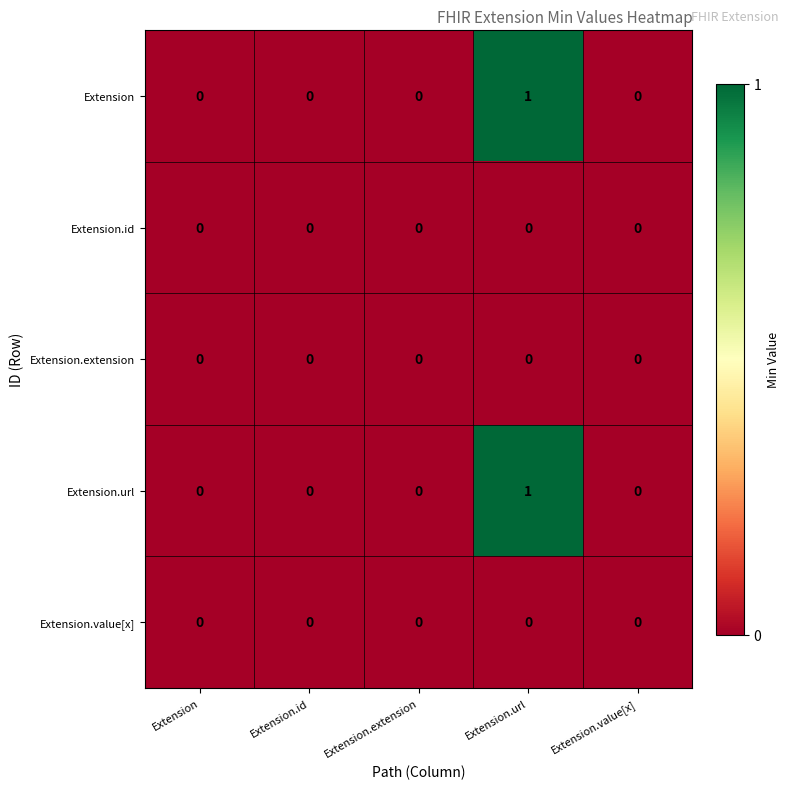

Is it true that Extension equals 0 at Extension.extension?

True